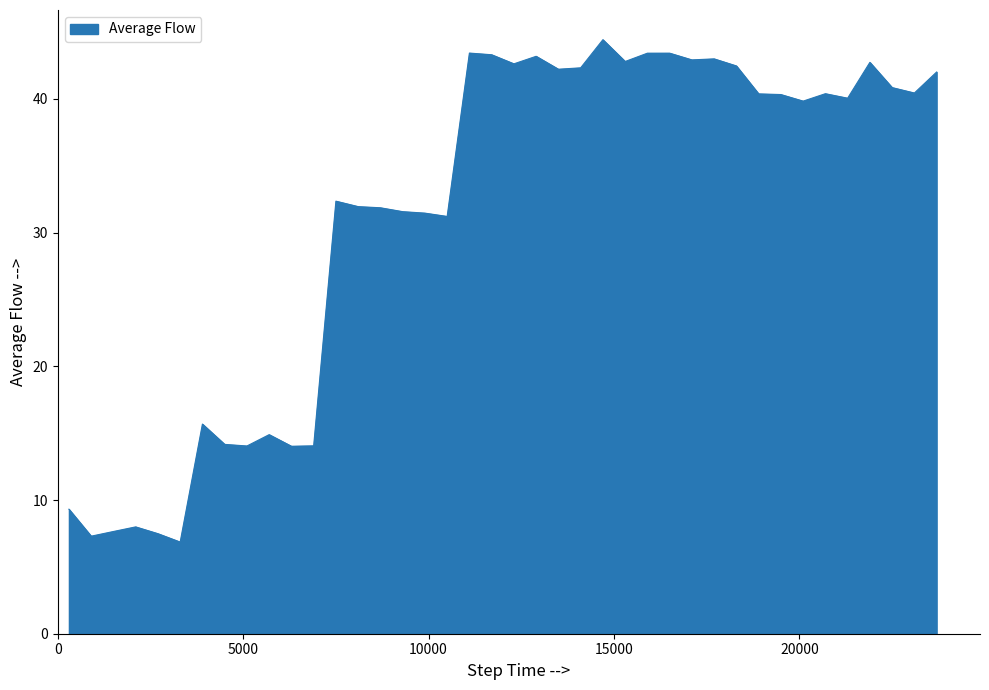

How many distinct data groups are displayed?

1